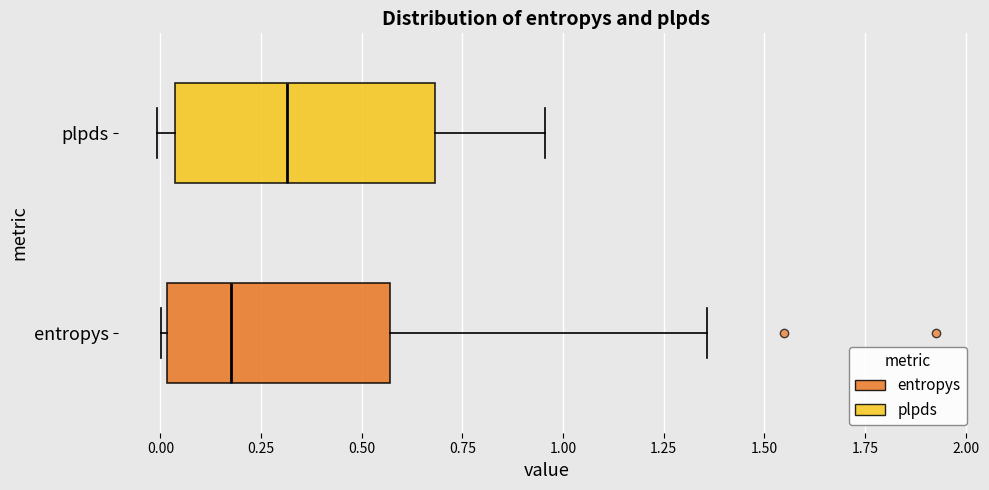

Reading bottom to top, read every box against the x-axis: the position of its median line, the range the box covers, and the ends of its whiskers. The values are not printed on the chart, so give them approximately, as read against the axis.

entropys: median 0.20, box 0.00 to 0.55, whiskers 0.00 (just left of the box's left edge) to 1.35
plpds: median 0.30, box 0.05 to 0.70, whiskers 0.00 to 0.95